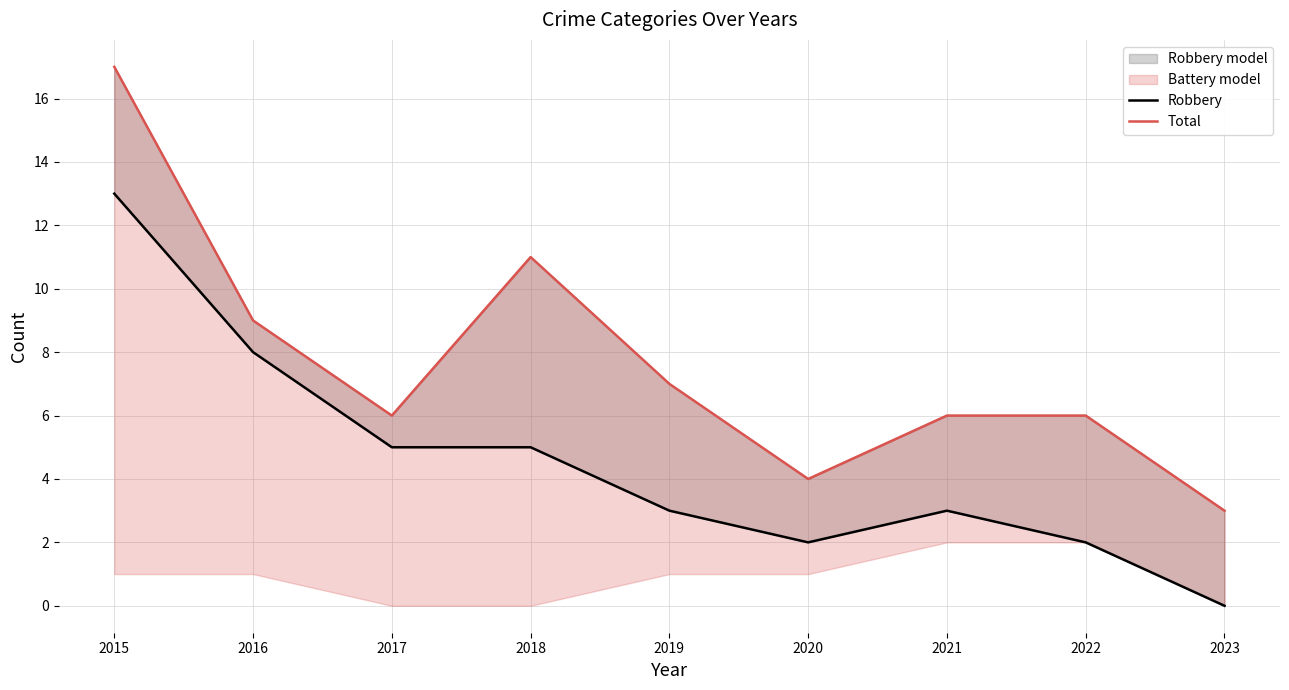

What is the value of the Total point at the 1st from the left?

17